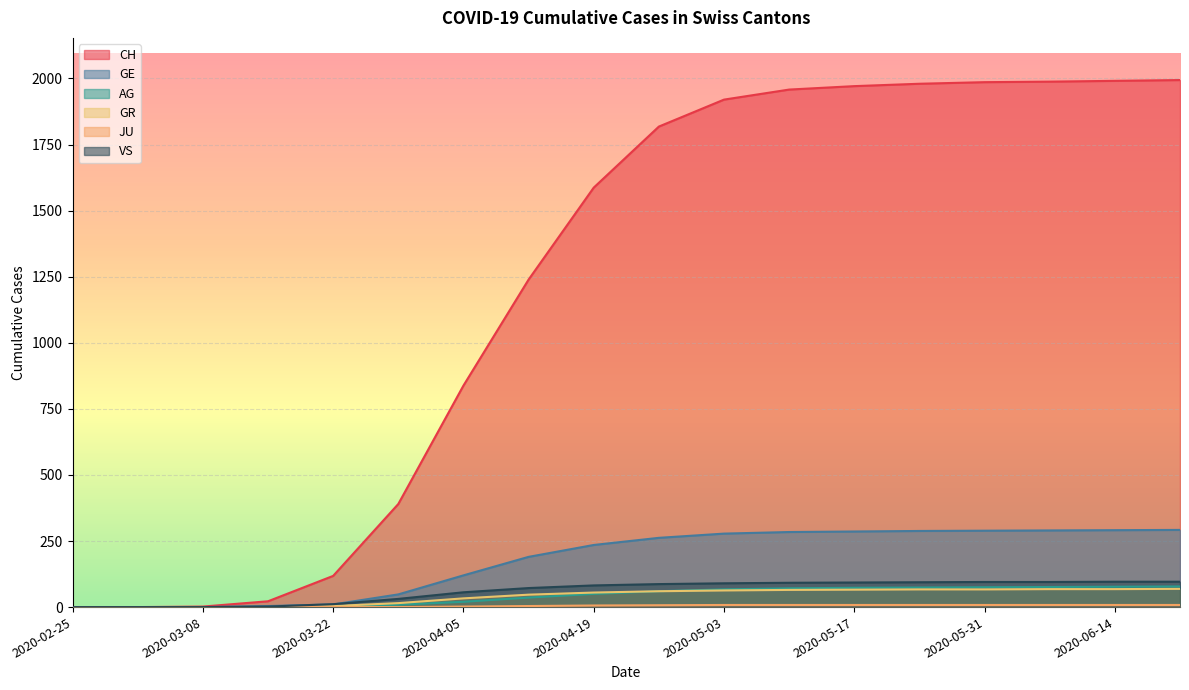

What is the label of the 5th point from the left?

2020-03-22